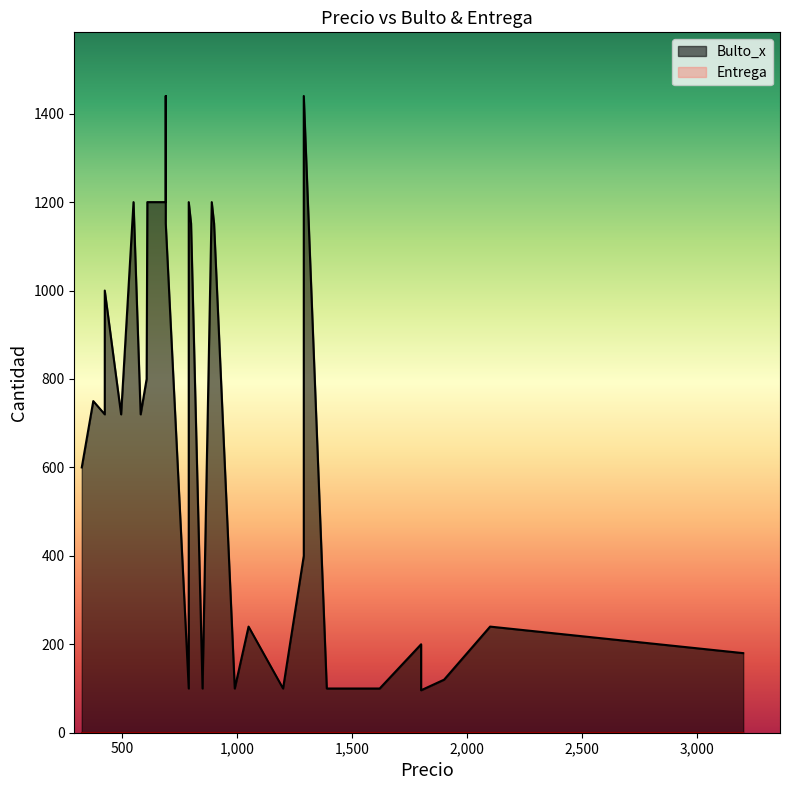

Which category has the highest value across all series?

1290